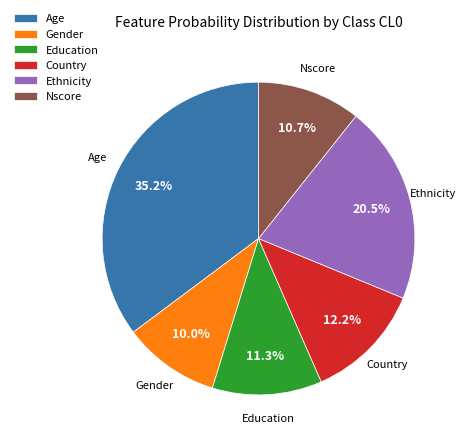

Is it true that Education is 11% of the pie?

True